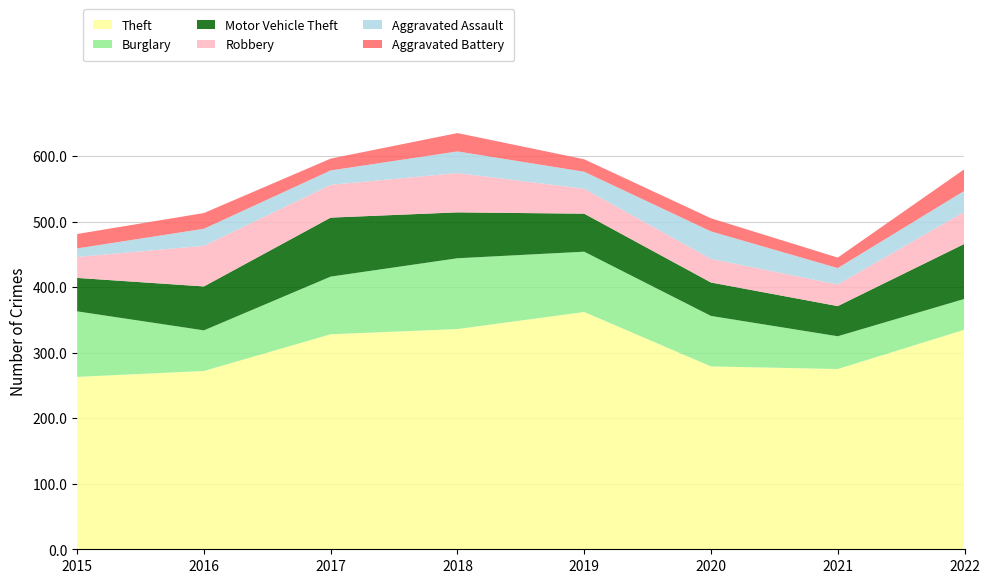

Reading right to left, transcribe all the data shown in this chart.

Theft: 335	275	279	362	336	328	272	263
Burglary: 47	50	77	92	108	88	62	100
Motor Vehicle Theft: 84	46	51	58	70	90	67	51
Robbery: 49	33	36	38	60	50	62	32
Aggravated Assault: 32	25	42	26	33	22	26	13
Aggravated Battery: 33	16	20	19	28	18	24	22